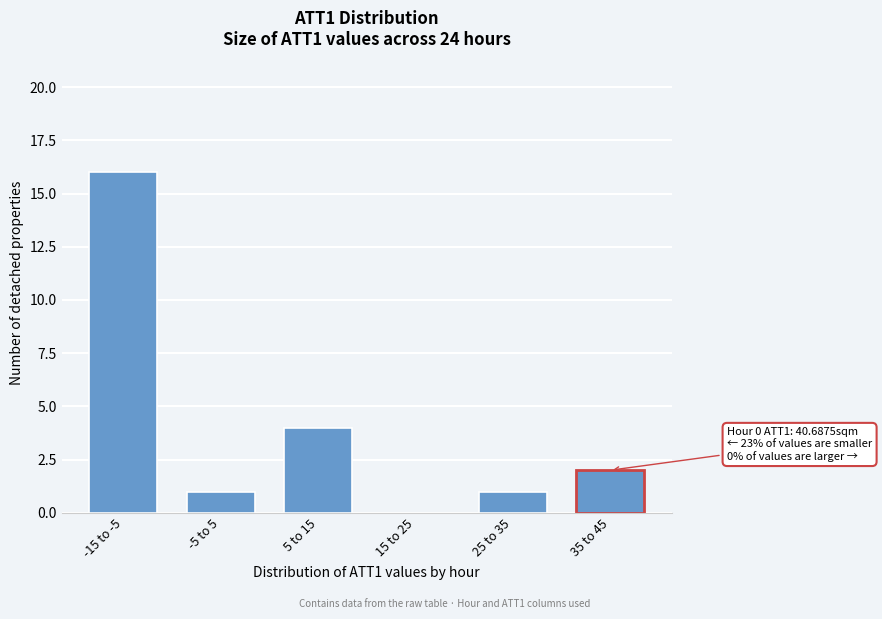

Reading left to right, transcribe all the data shown in this chart.

-15 to -5=16	-5 to 5=1	5 to 15=4	15 to 25=0	25 to 35=1	35 to 45=2